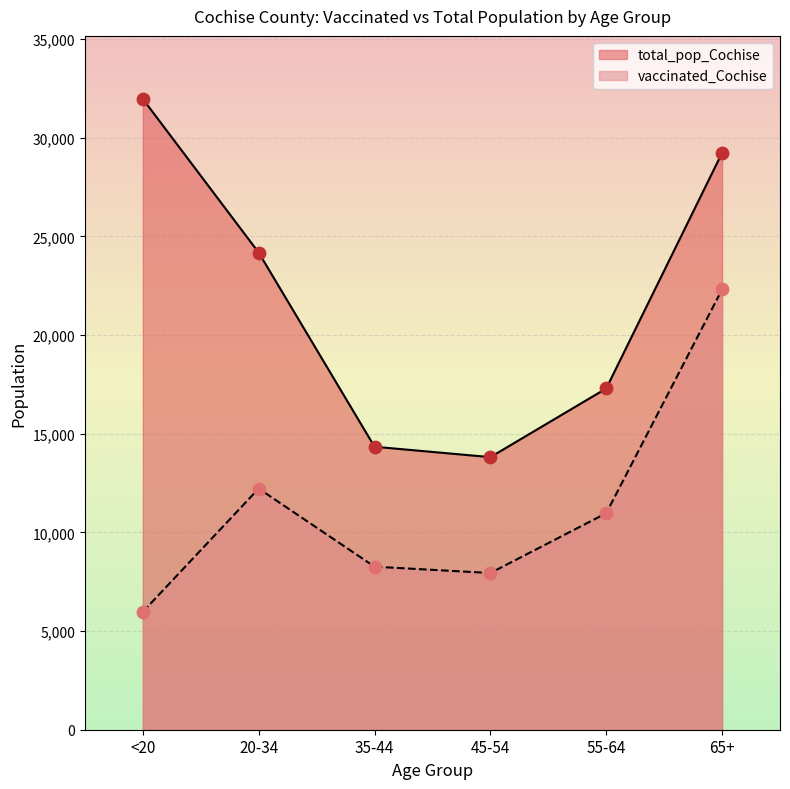

Which series reaches the maximum Y coordinate?

total_pop_Cochise